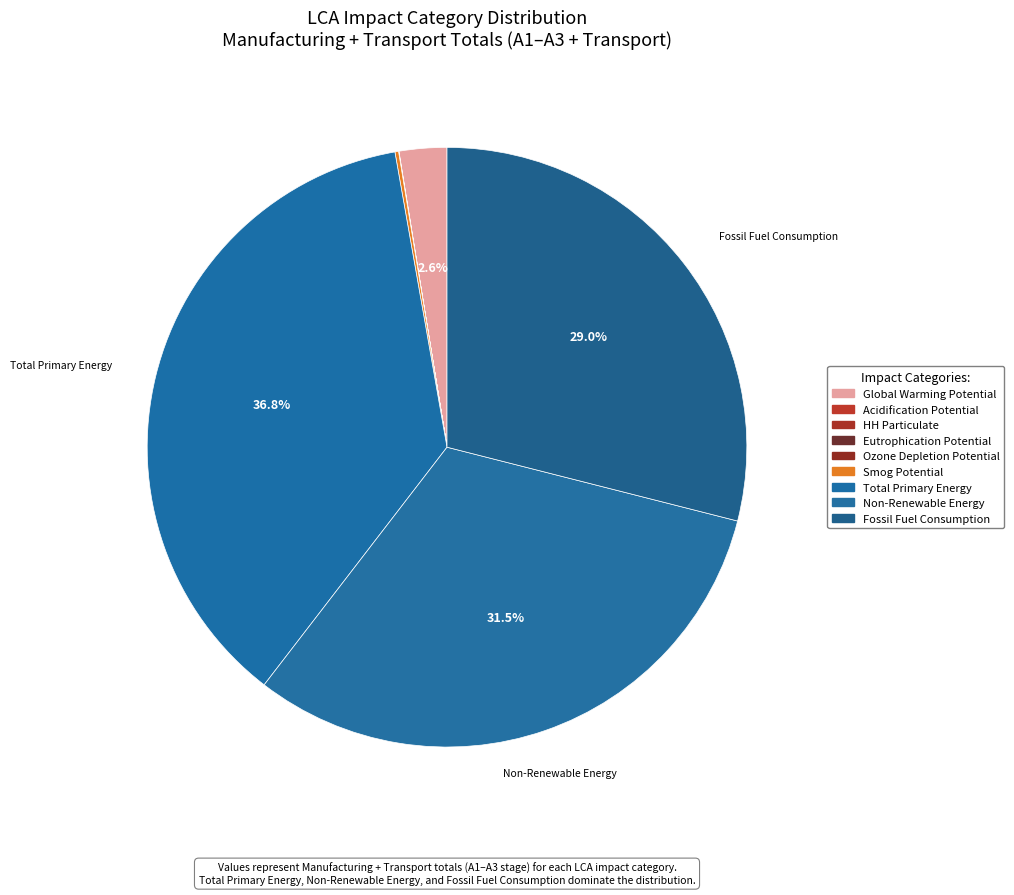

What is the change in value from Eutrophication Potential to Non-Renewable Energy?

+231750.2